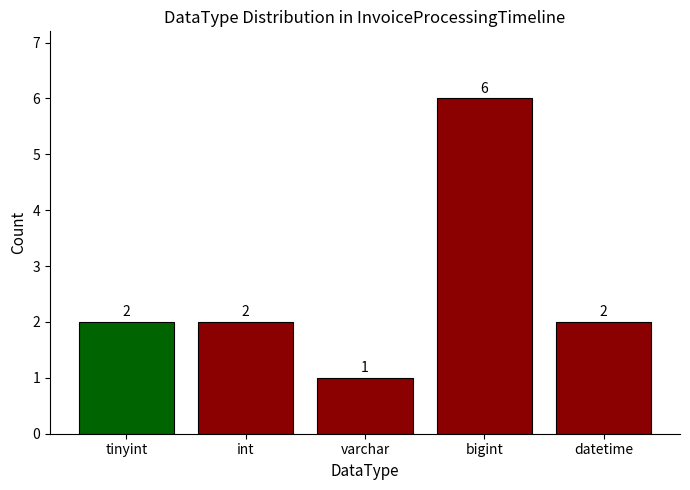

What is the minimum value shown in the chart?

1